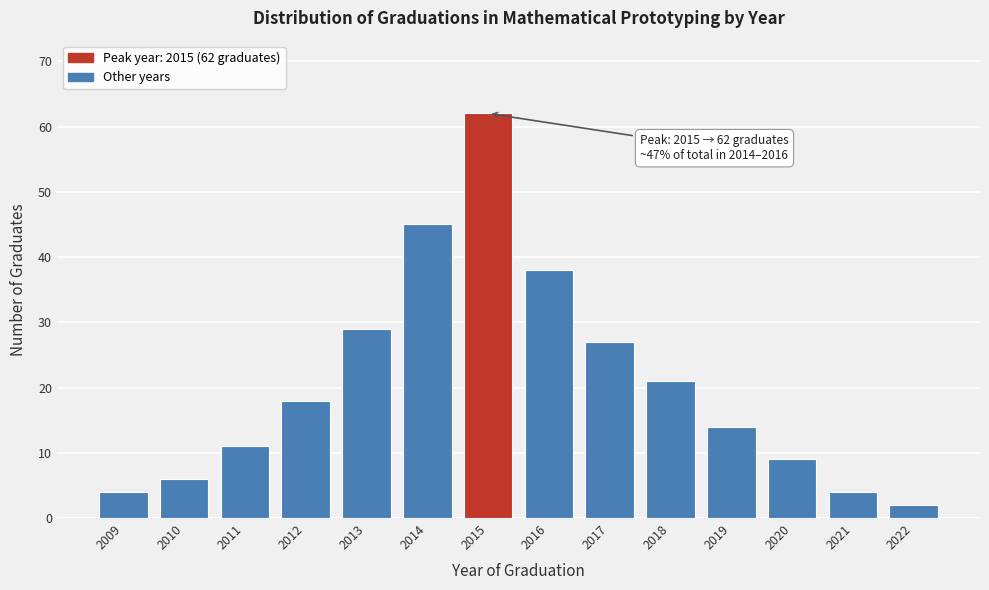

Reading left to right, what are all the values shown in this chart?

4	6	11	18	29	45	62	38	27	21	14	9	4	2